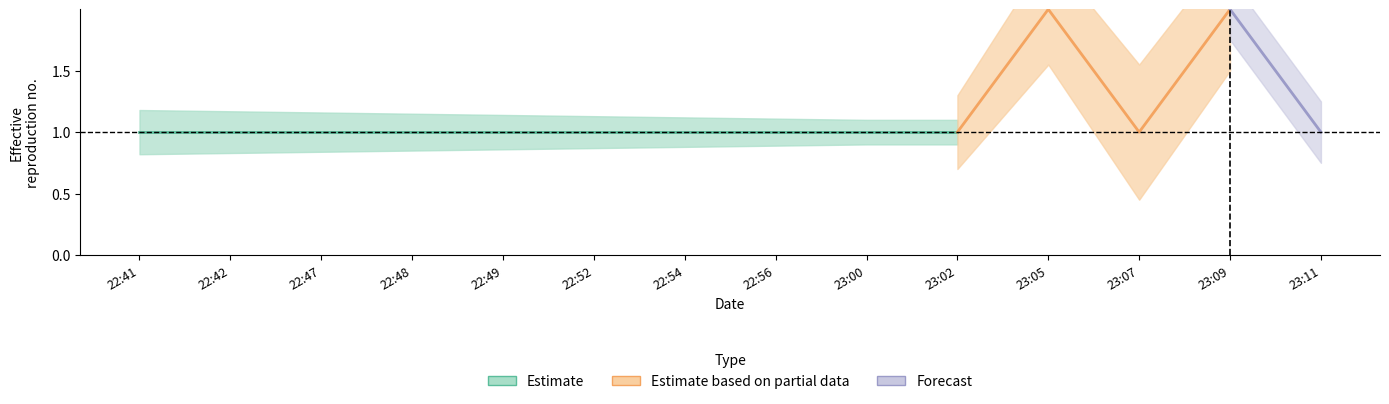

What are all the series names shown in the legend?

Estimate, Estimate based on partial data, Forecast